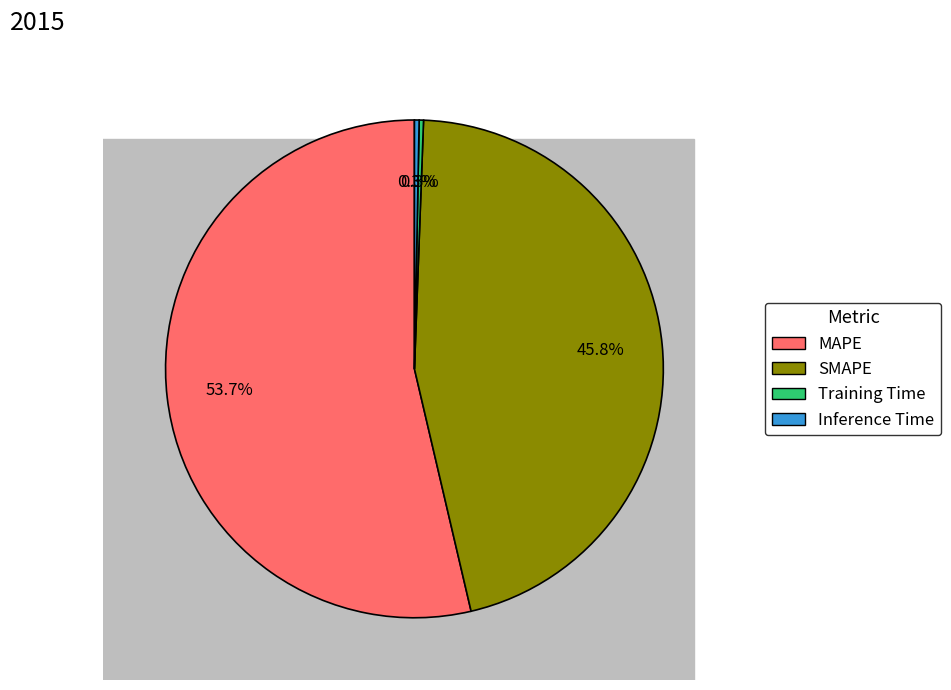

Count the number of slices in the pie.

4